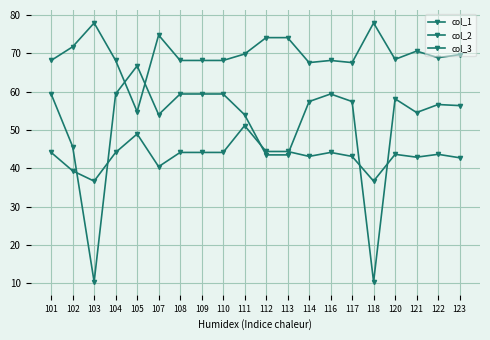

Which label corresponds to the smallest value in the chart?

103